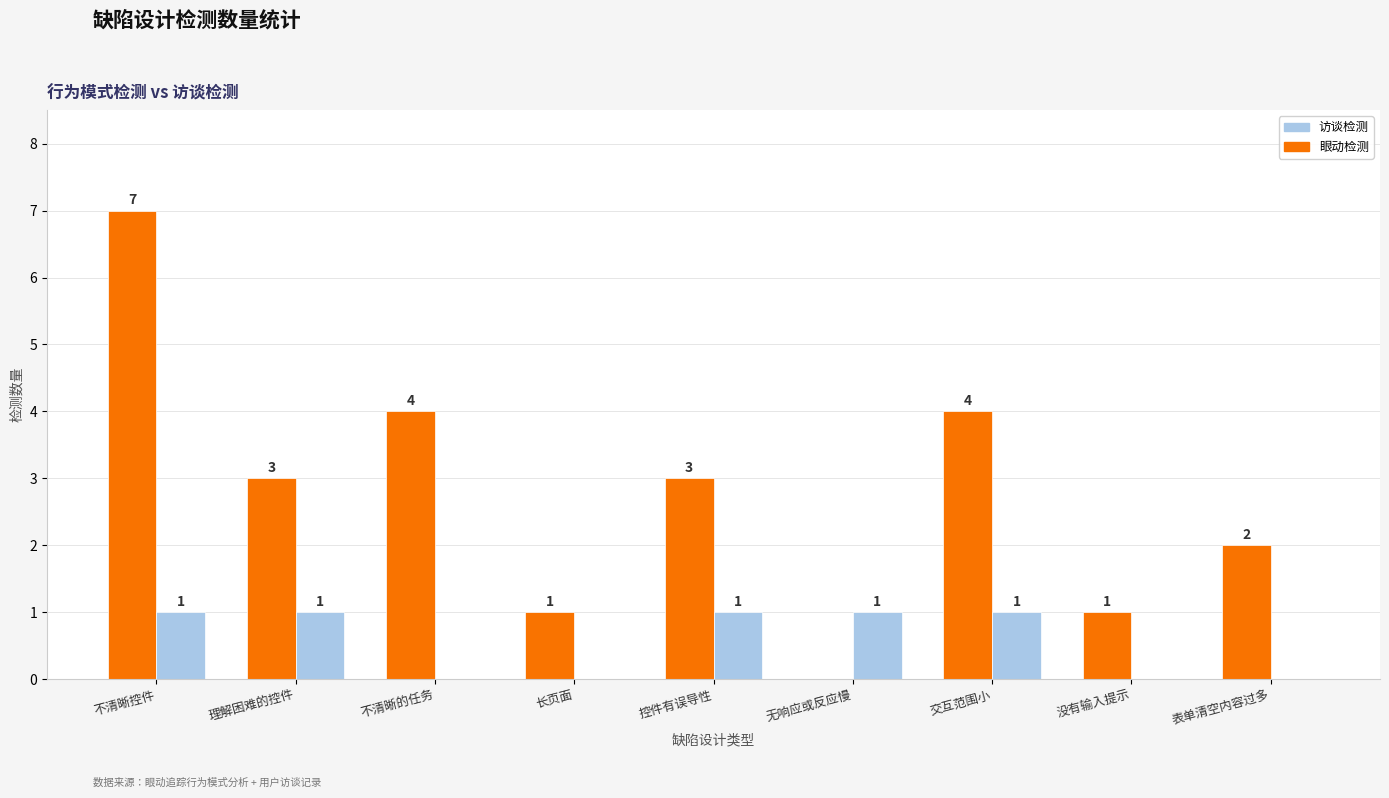

At which category is the sum across all series the highest?

不清晰控件